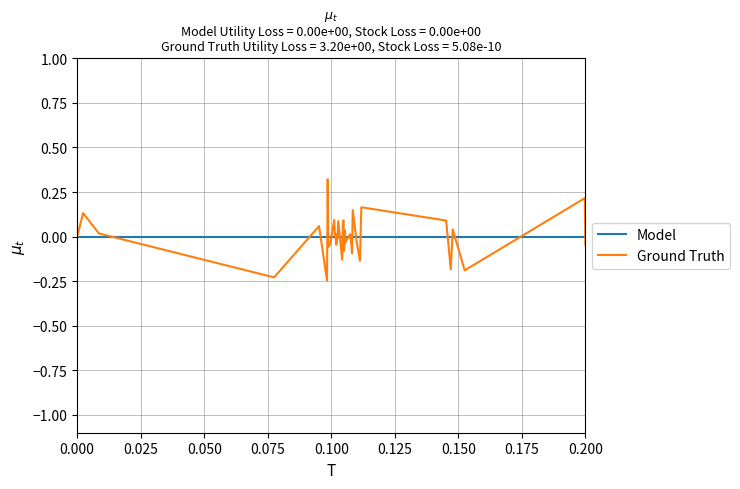

Which series has the largest range (max minus min)?

Ground Truth